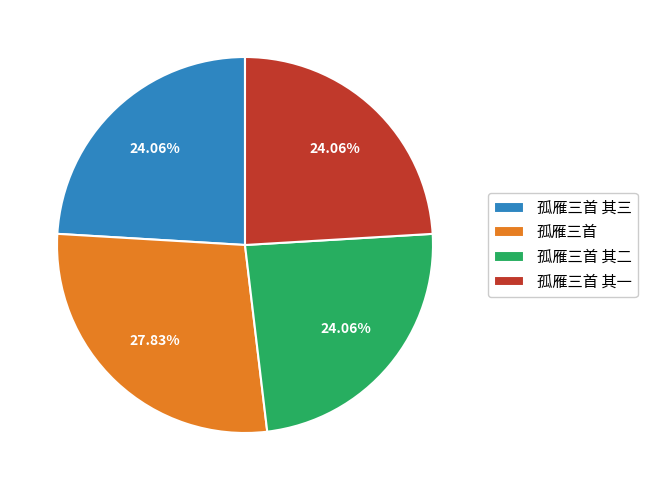

How much of the chart is everything except 孤雁三首 其二?

75.9%